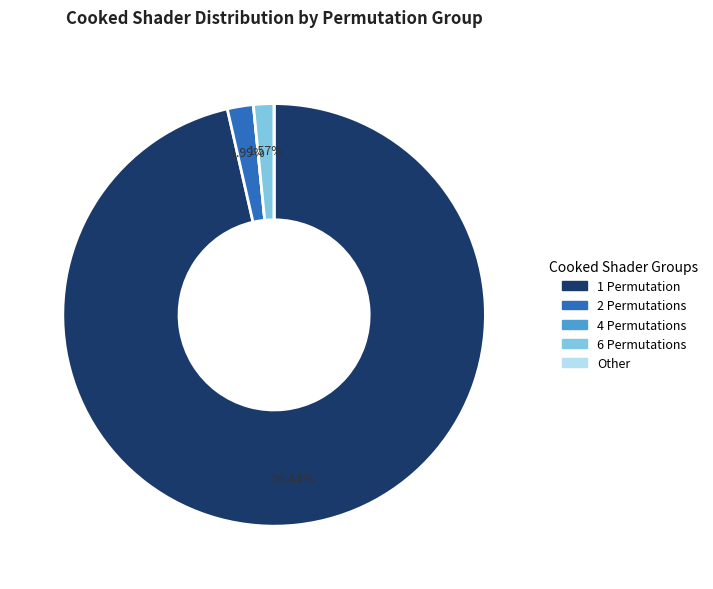

Does any single category account for the majority?

Yes